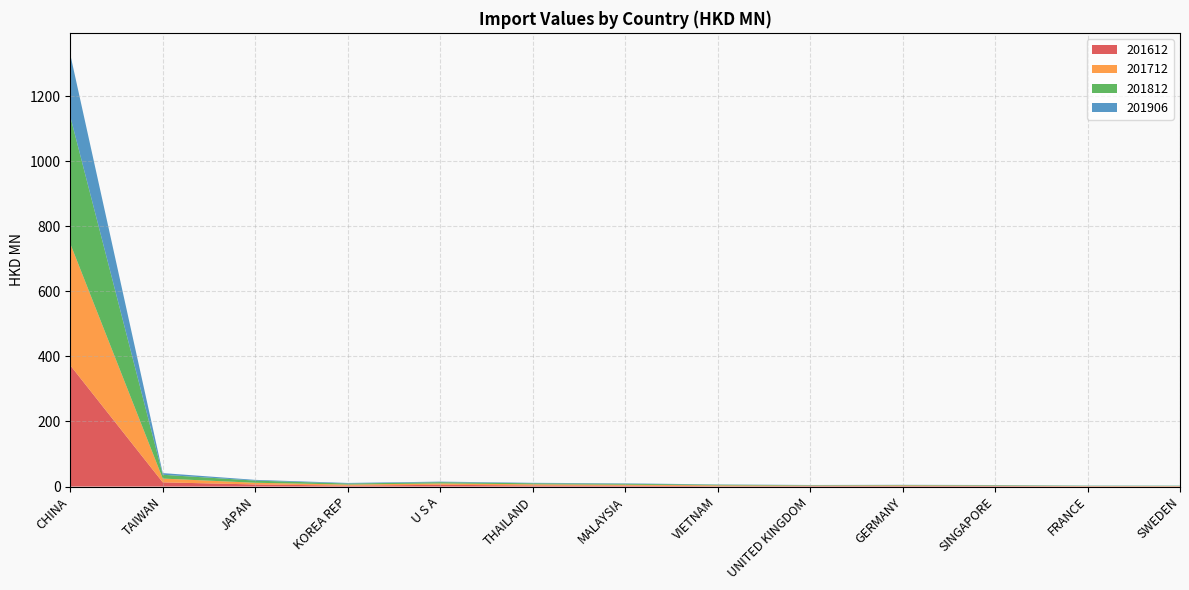

Reading right to left, what are all the values shown in this chart?

201612: SWEDEN=0.7	FRANCE=0.9	SINGAPORE=1.5	GERMANY=1.6	UNITED KINGDOM=1.4	VIETNAM=1.2	MALAYSIA=3.0	THAILAND=3.5	U S A=5.4	KOREA REP=2.9	JAPAN=6.5	TAIWAN=13.0	CHINA=372.5
201712: SWEDEN=0.9	FRANCE=0.8	SINGAPORE=1.2	GERMANY=1.9	UNITED KINGDOM=1.5	VIETNAM=2.5	MALAYSIA=2.7	THAILAND=3.5	U S A=4.2	KOREA REP=3.3	JAPAN=5.2	TAIWAN=11.6	CHINA=373.9
201812: SWEDEN=1.0	FRANCE=0.9	SINGAPORE=1.5	GERMANY=1.3	UNITED KINGDOM=1.3	VIETNAM=2.0	MALAYSIA=2.9	THAILAND=3.1	U S A=3.8	KOREA REP=3.2	JAPAN=6.6	TAIWAN=11.7	CHINA=390.7
201906: SWEDEN=0.4	FRANCE=0.5	SINGAPORE=0.6	GERMANY=0.6	UNITED KINGDOM=0.7	VIETNAM=0.8	MALAYSIA=1.4	THAILAND=1.4	U S A=1.7	KOREA REP=1.8	JAPAN=2.2	TAIWAN=5.1	CHINA=190.7